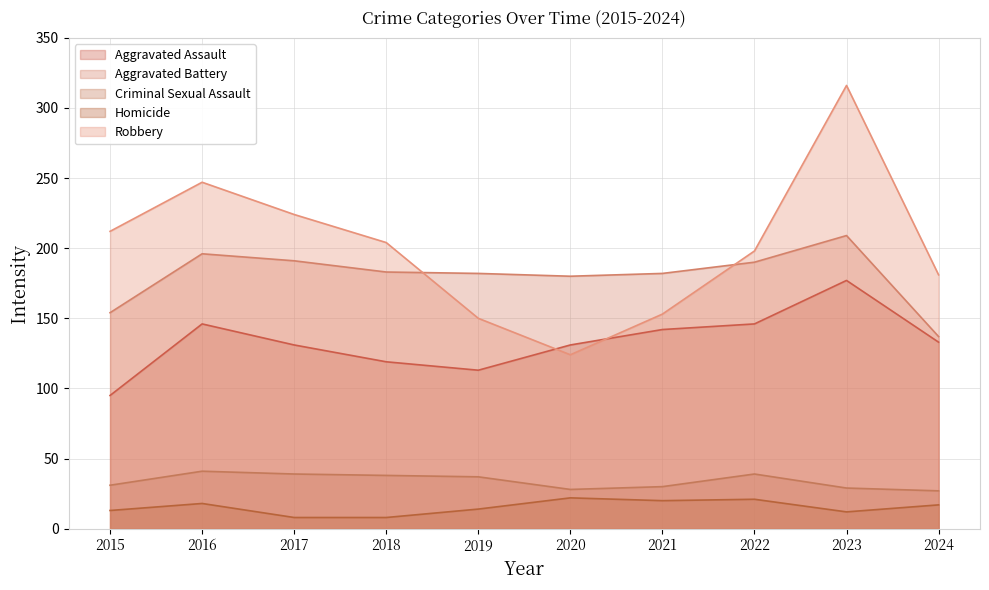

True or false: Homicide has a value of 20 at 2021.

True